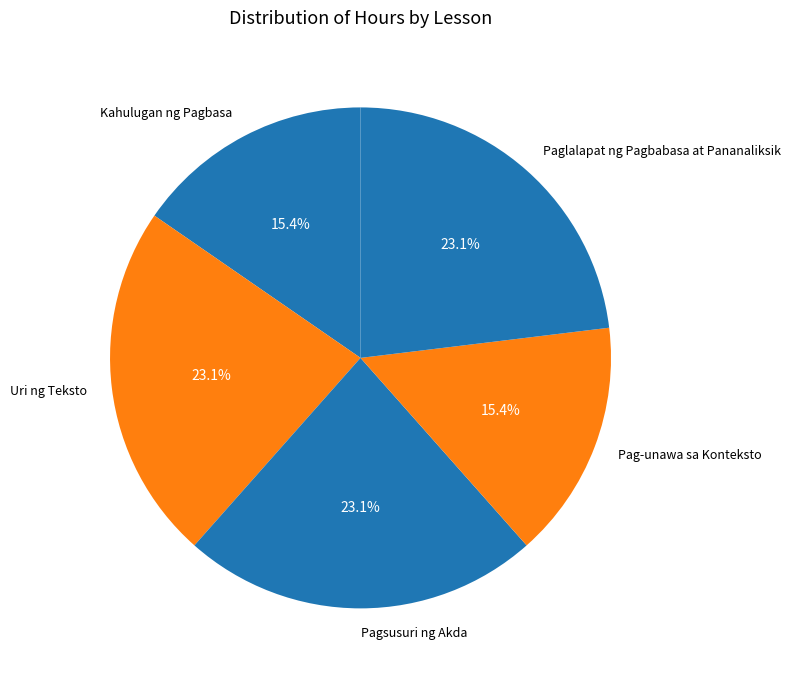

Count the number of slices in the pie.

5